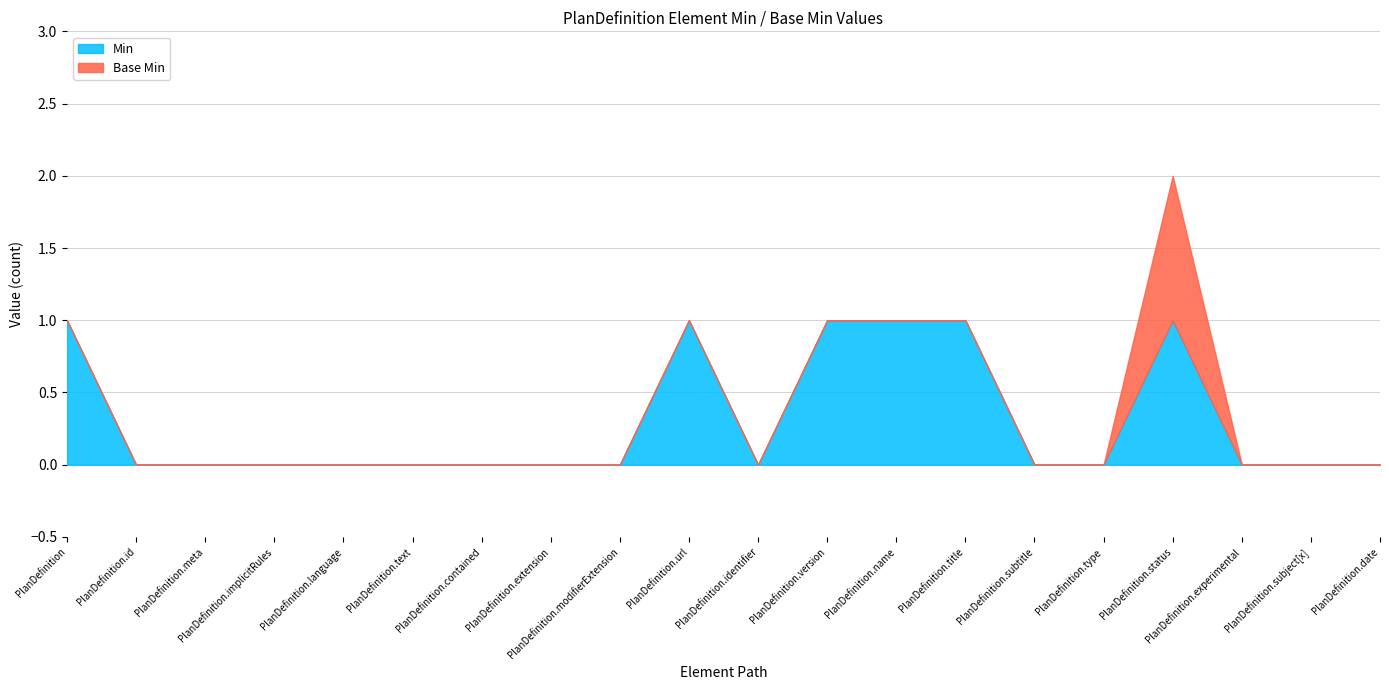

True or false: Base Min and Min cross at least once.

False